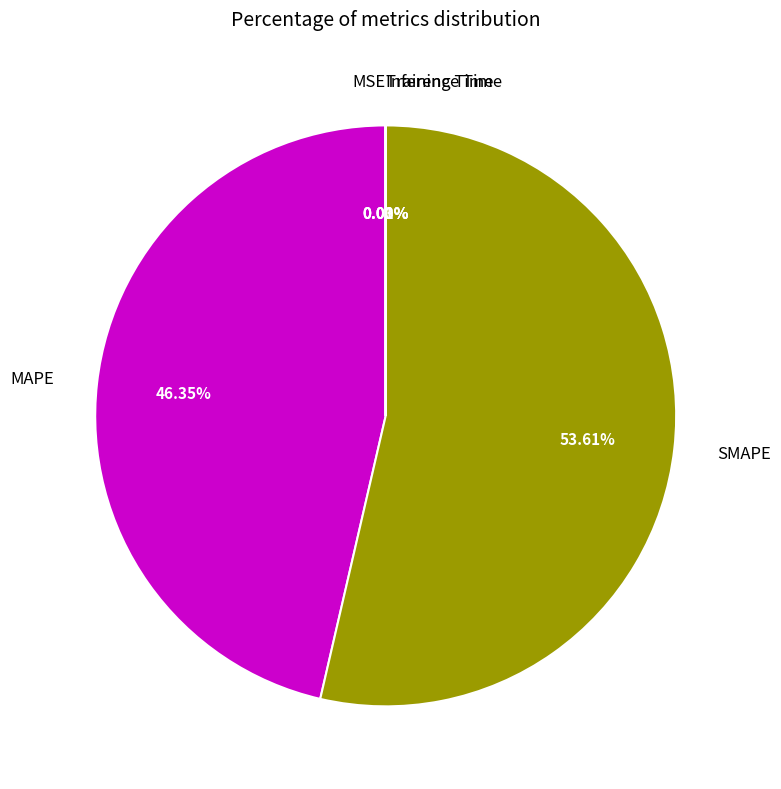

What is the majority slice?

SMAPE